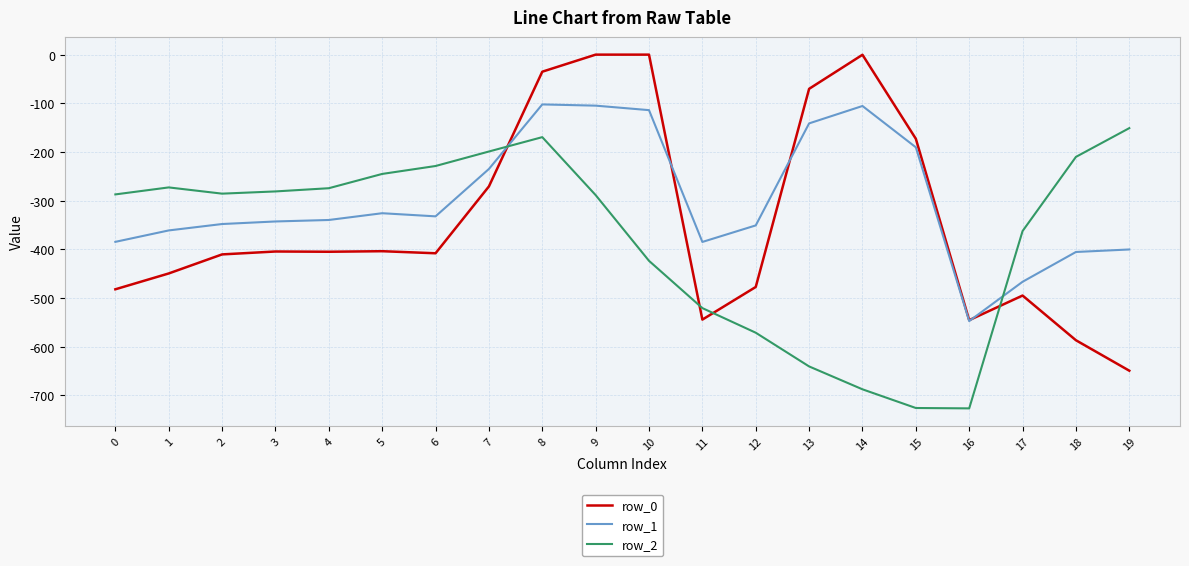

Which series ends up on top after the final intersection of row_2 and row_1?

row_2